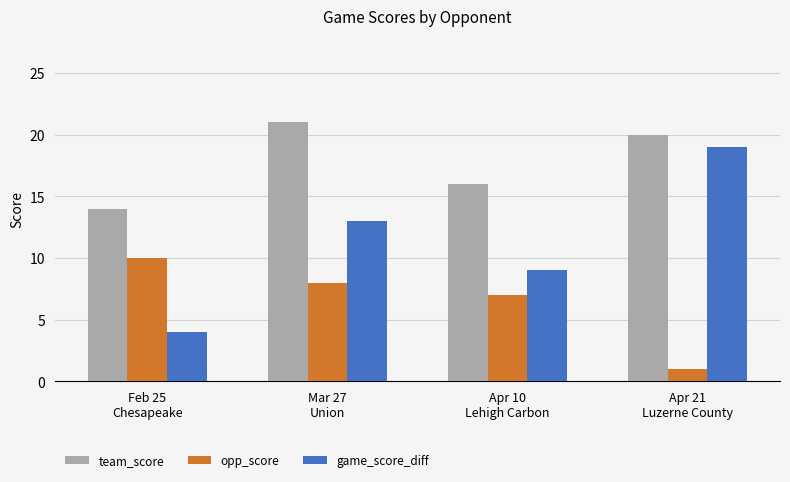

At which category is the sum across all series the highest?

Mar 27
Union